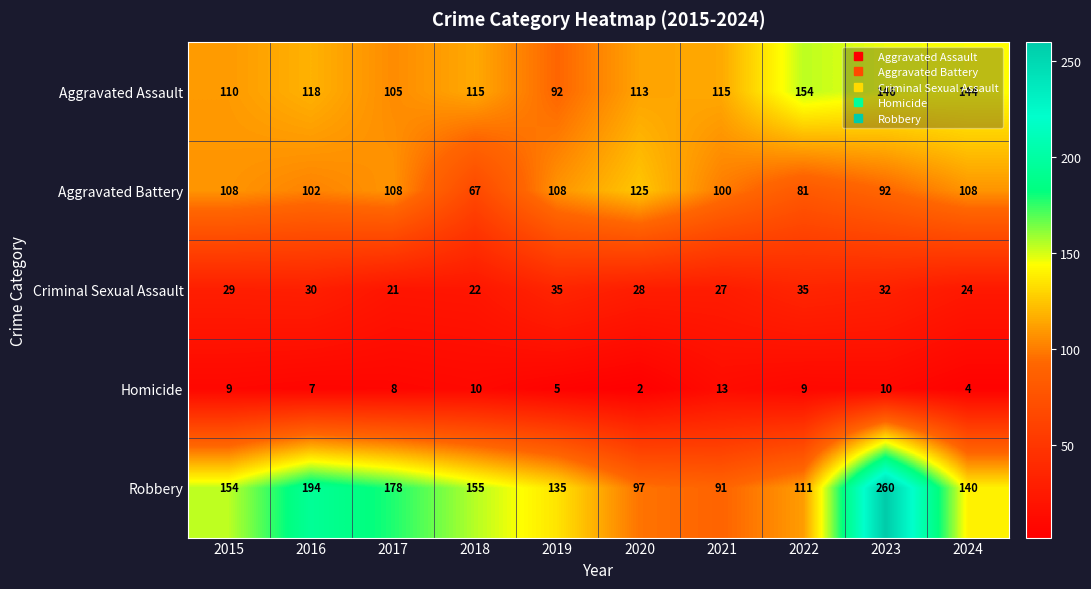

Which series has the widest spread of values?

Robbery